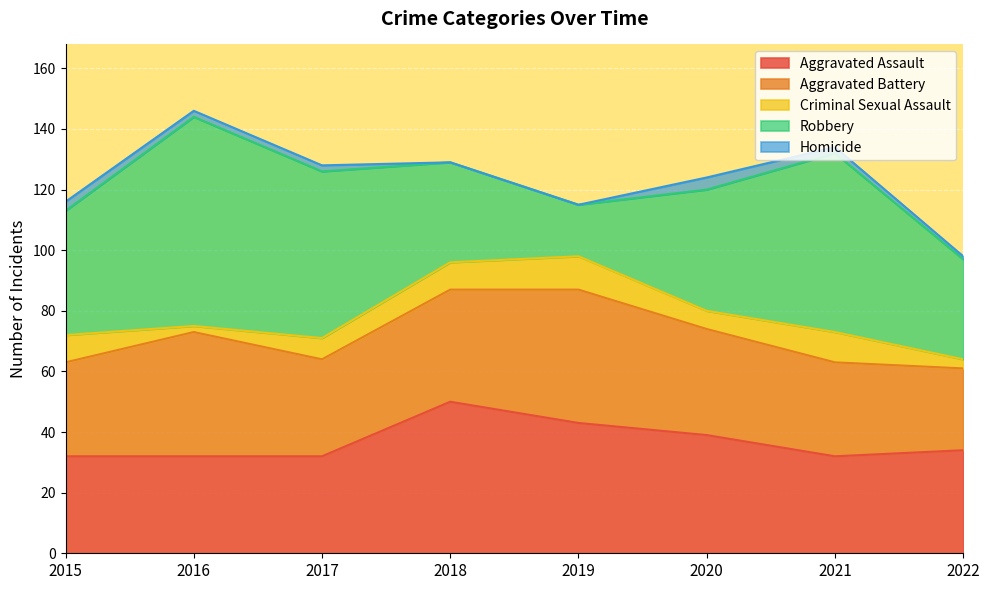

What is the difference between the maximum and minimum values in the Robbery series?

52